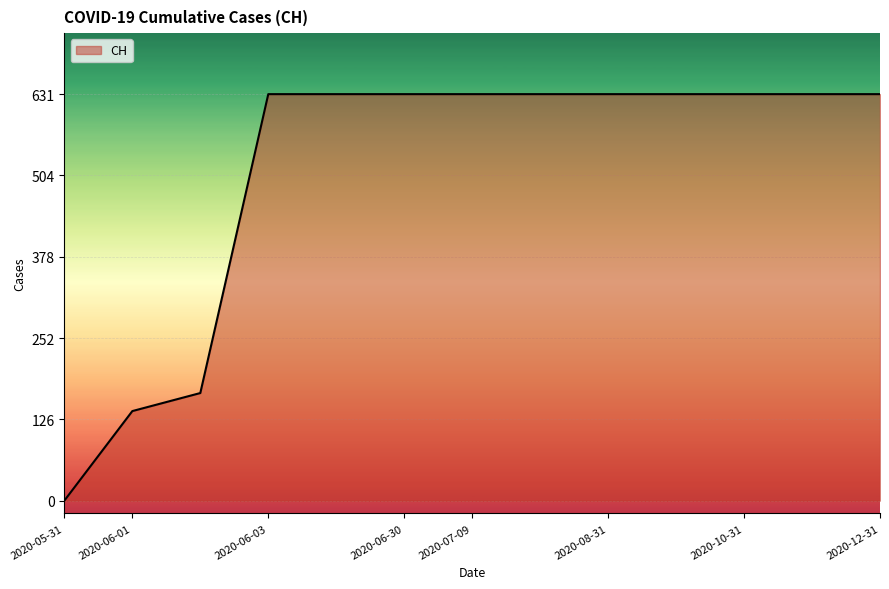

Reading left to right, extract all data points from this chart.

0	139	167	631	631	631	631	631	631	631	631	631	631